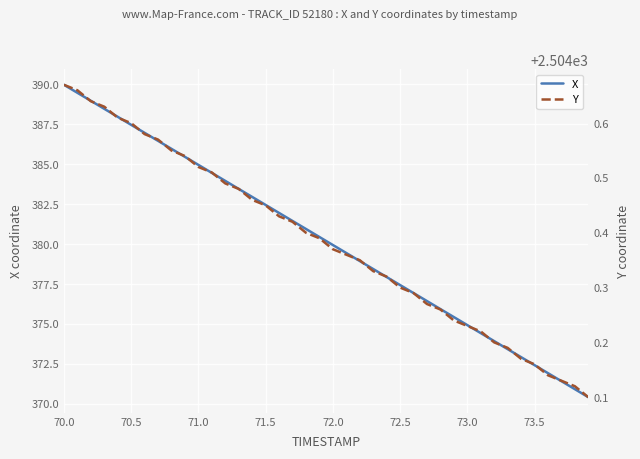

The value of X at 72.5 is 377.4. True or false?

True